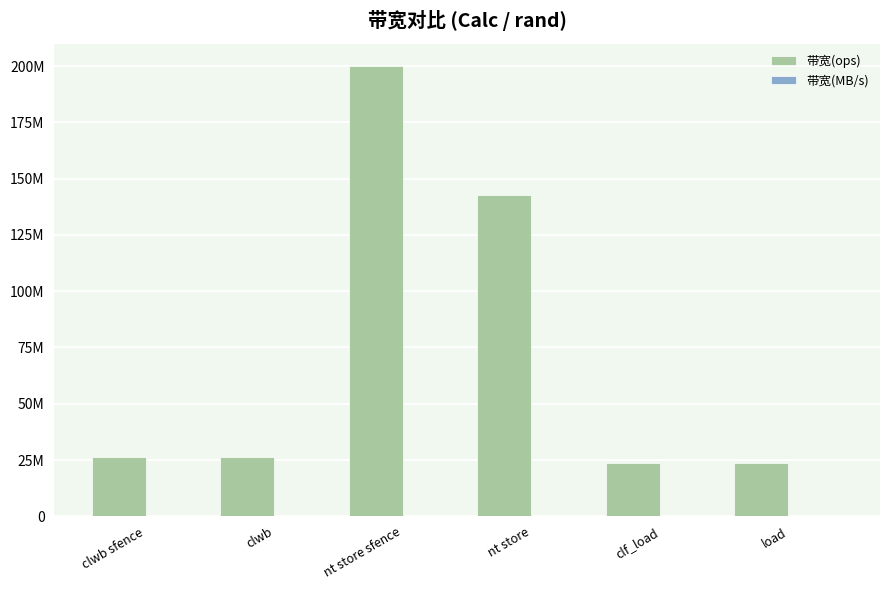

What is the total value across all series at clwb sfence?

26317473